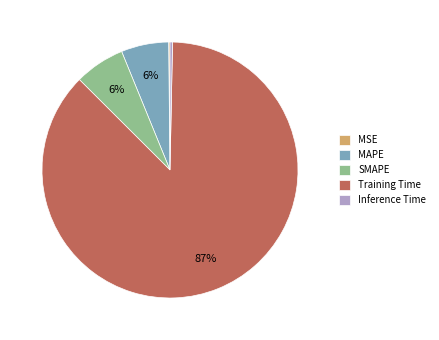

What percentage is the SMAPE slice, to the nearest percent?

6%